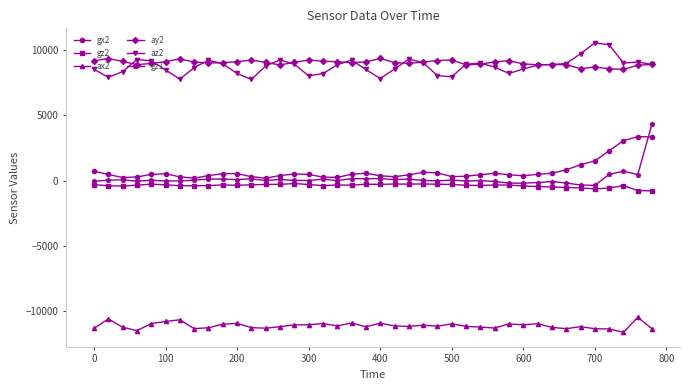

List the series in order of their peak value, highest first.

az2, ay2, gz1, gx2, gz2, ax2